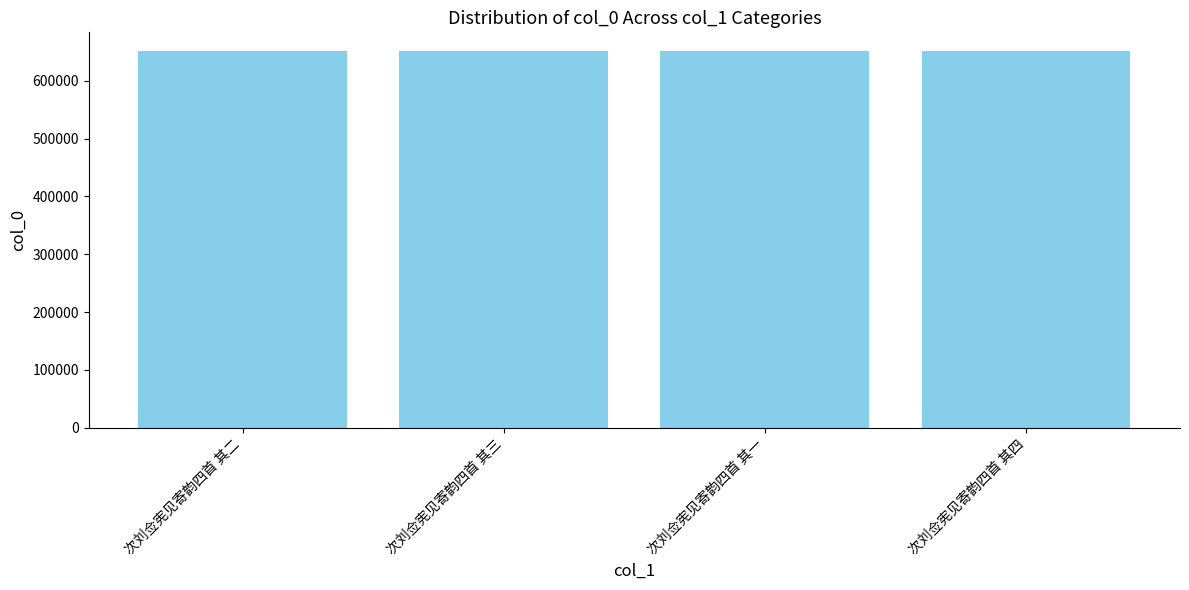

Read the value at 次刘佥宪见寄韵四首 其四.

651228